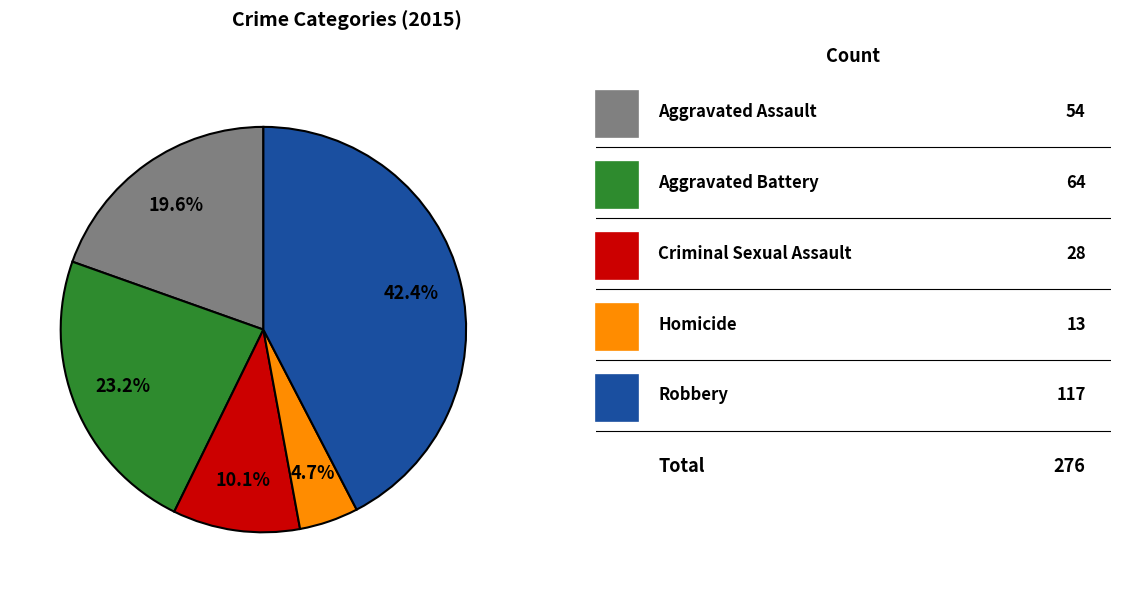

Is there any slice that represents more than half of the pie?

No